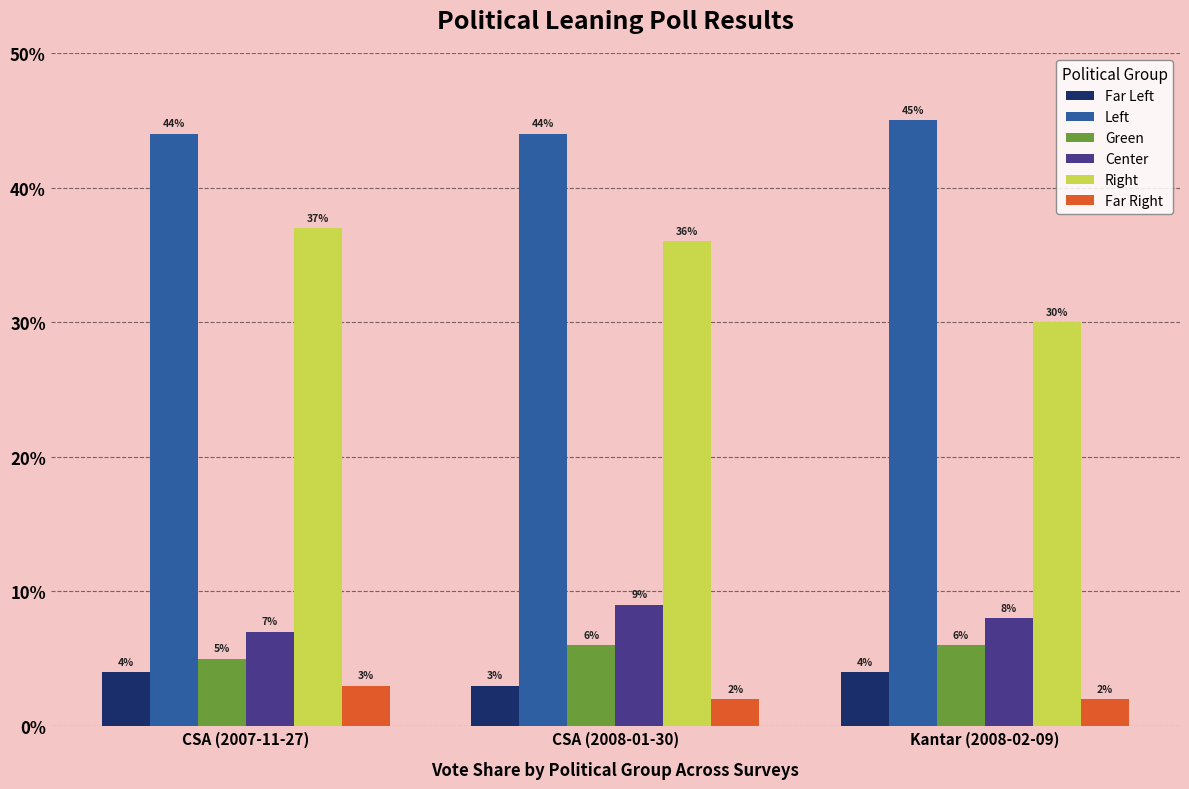

Does the chart contain stacked bars?

No